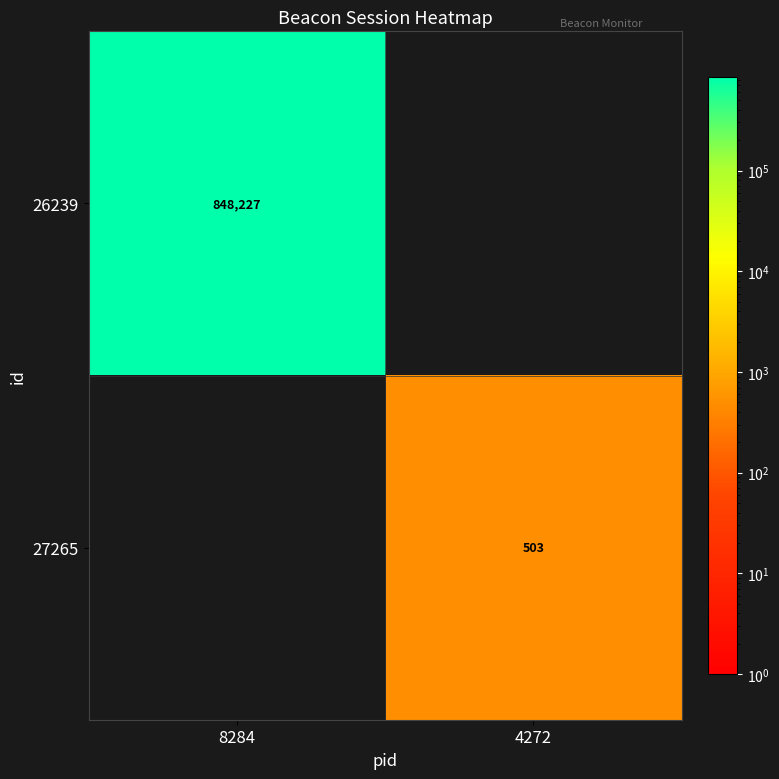

At how many categories does at least one series exceed 273541?

1